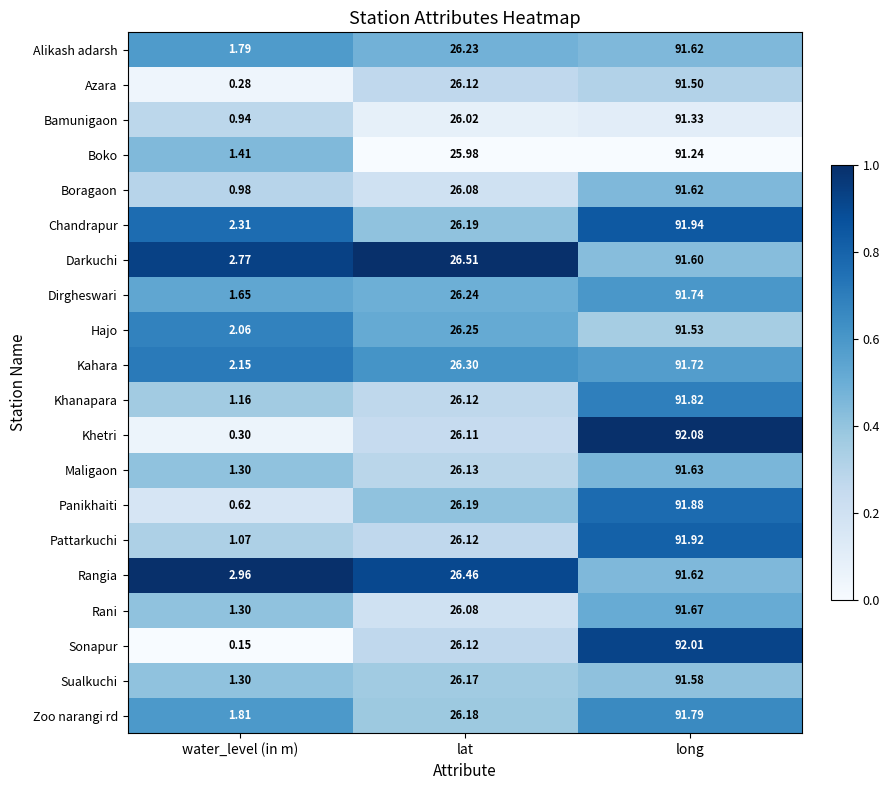

Which label corresponds to the smallest value in the chart?

water_level (in m)